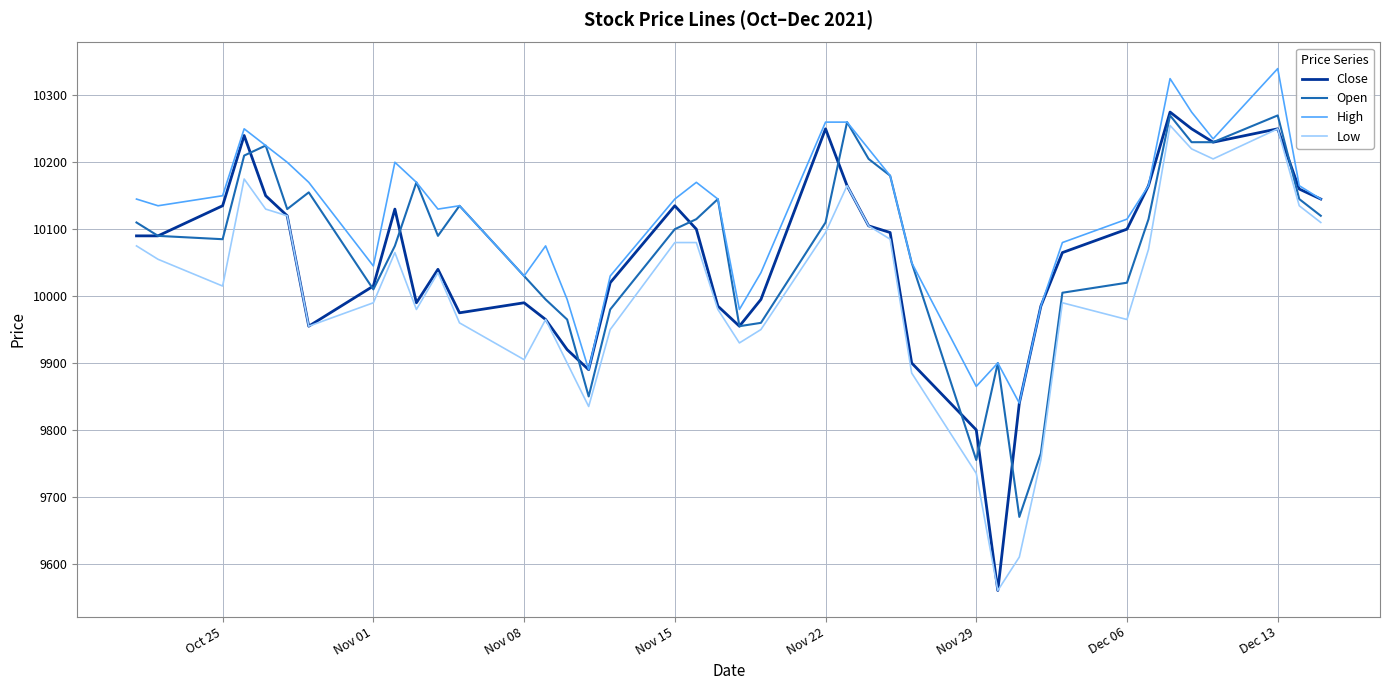

What is the maximum value shown in the chart?

10340